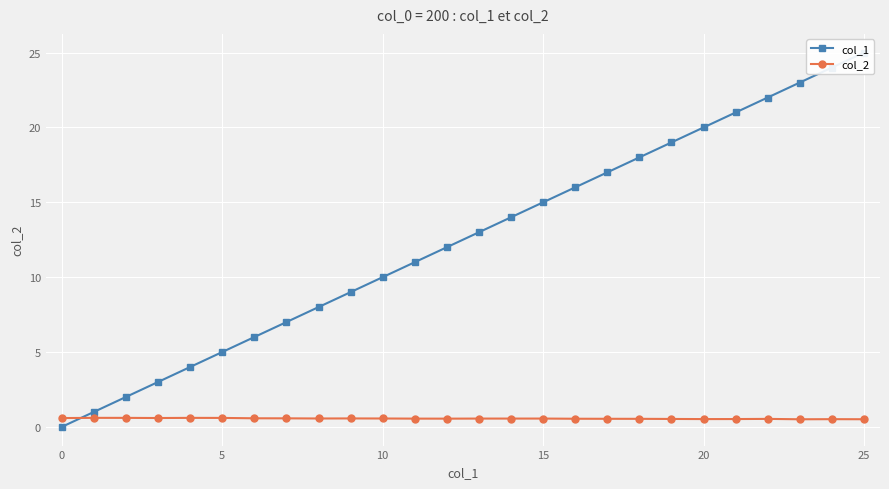

What is the highest value of the col_2 series?

0.6